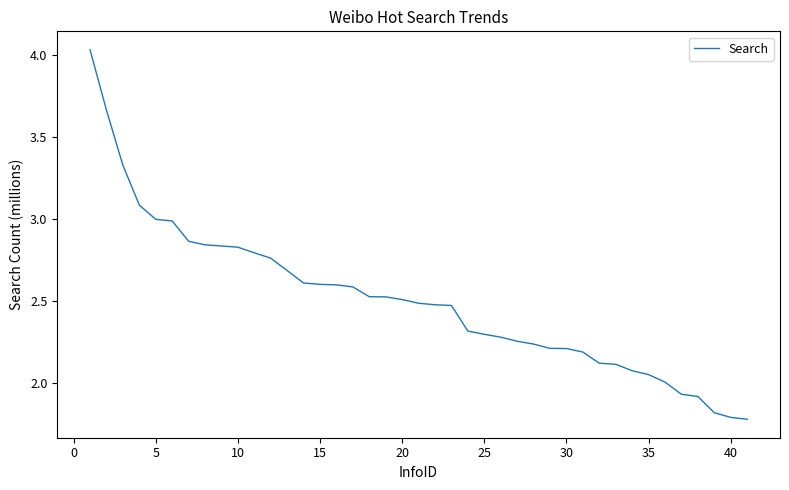

What is the smallest value displayed?

1.8